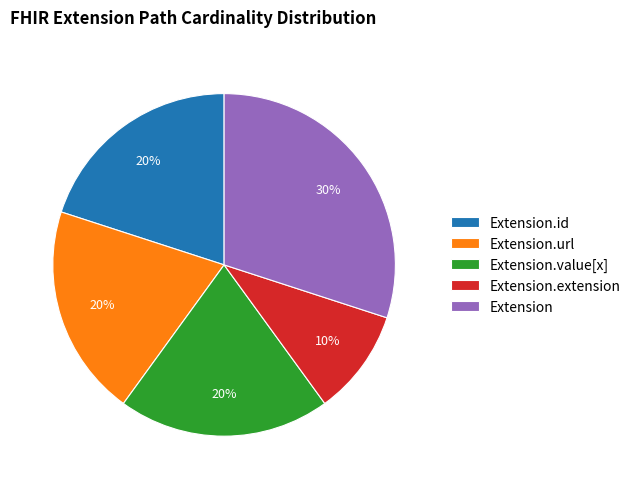

The Extension.value[x] slice represents 32% of the pie. True or false?

False